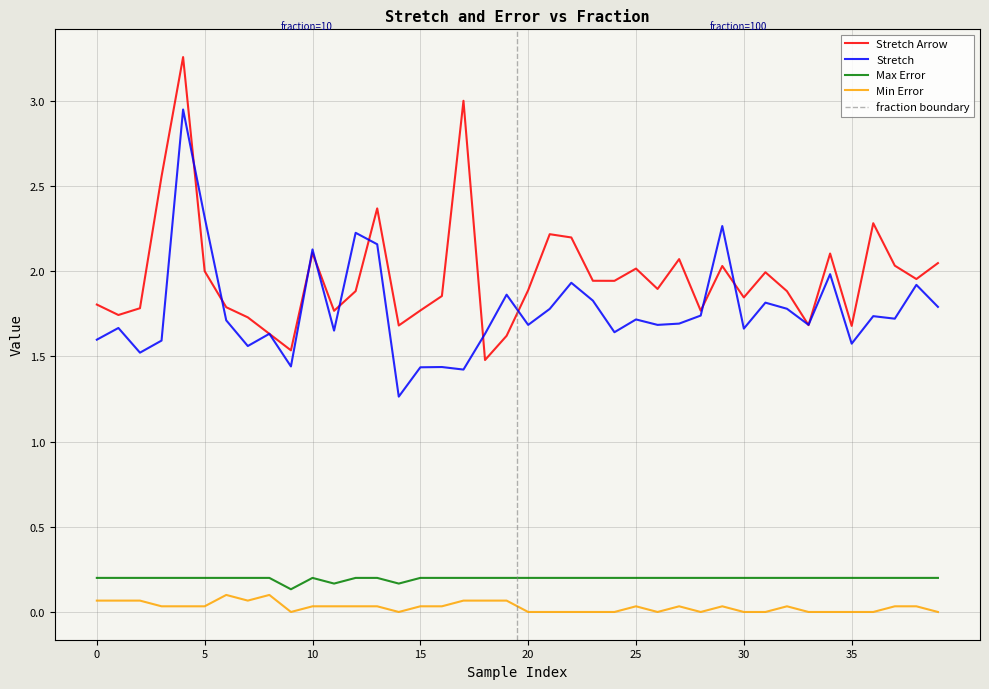

True or false: min_error and stretch_arrow cross at least once.

False